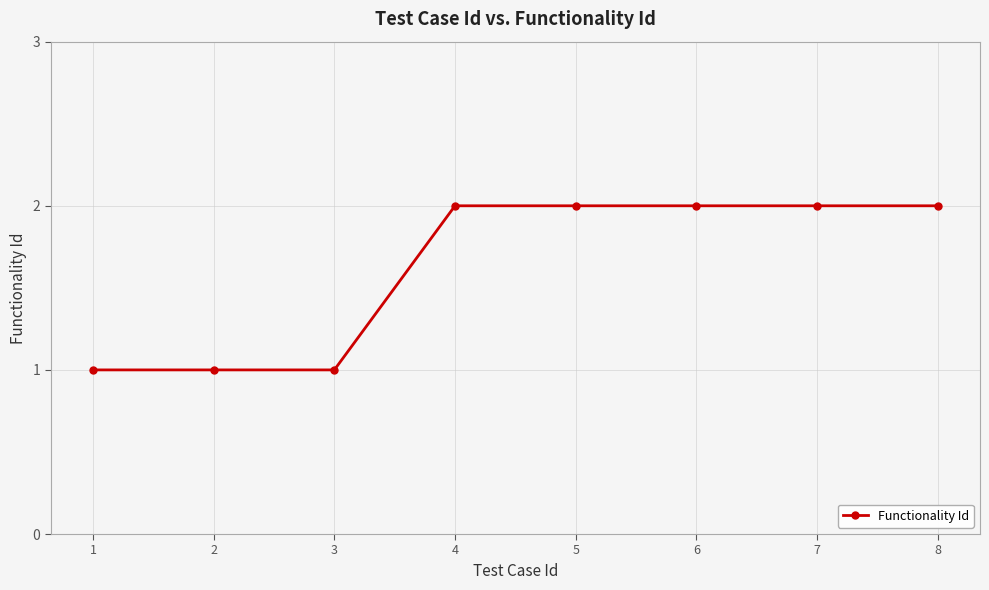

Is this an area chart (filled region under the line)?

No